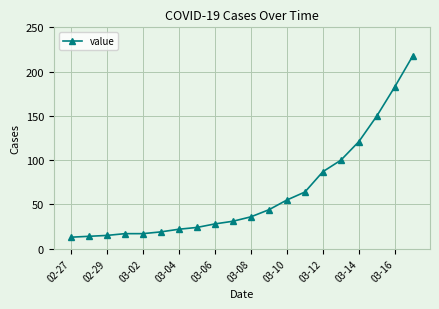

What is the average value?

63